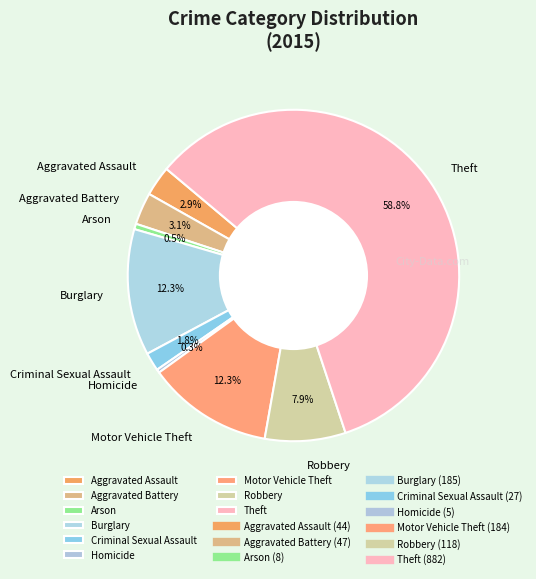

Between Criminal Sexual Assault and Burglary, which is larger?

Burglary